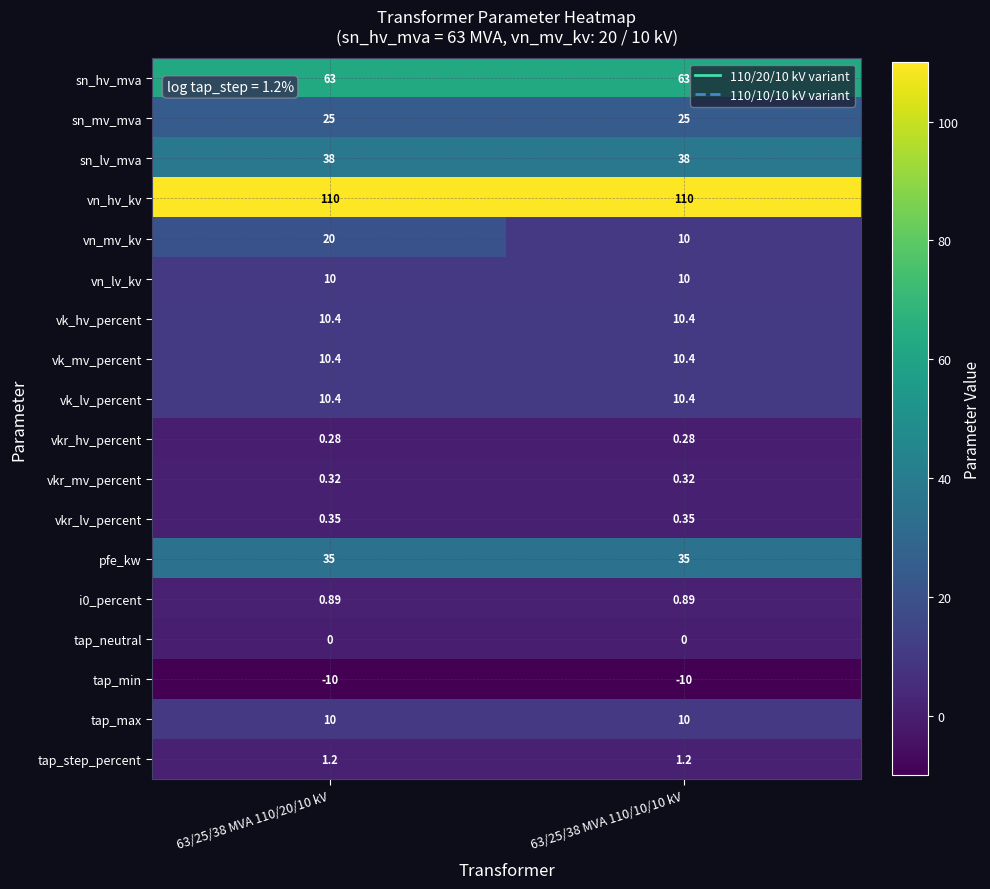

Which series changed the most between 63/25/38 MVA 110/20/10 kV and 63/25/38 MVA 110/10/10 kV?

vn_mv_kv